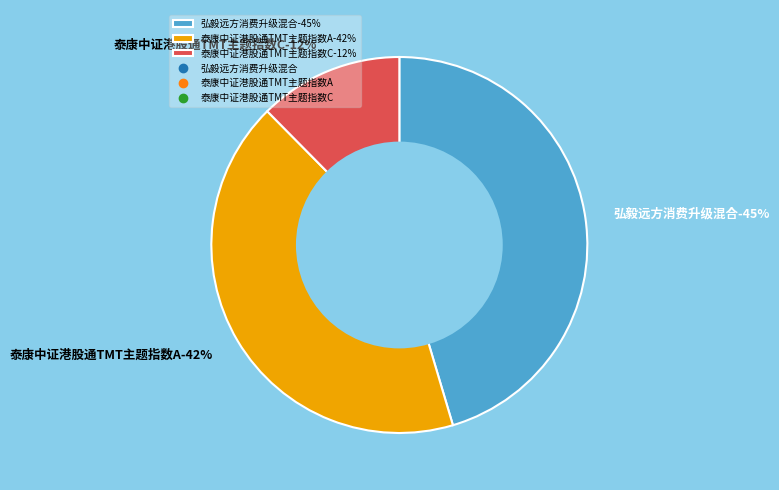

To the nearest percent, what is the difference between the largest and smallest slice percentages?

33%